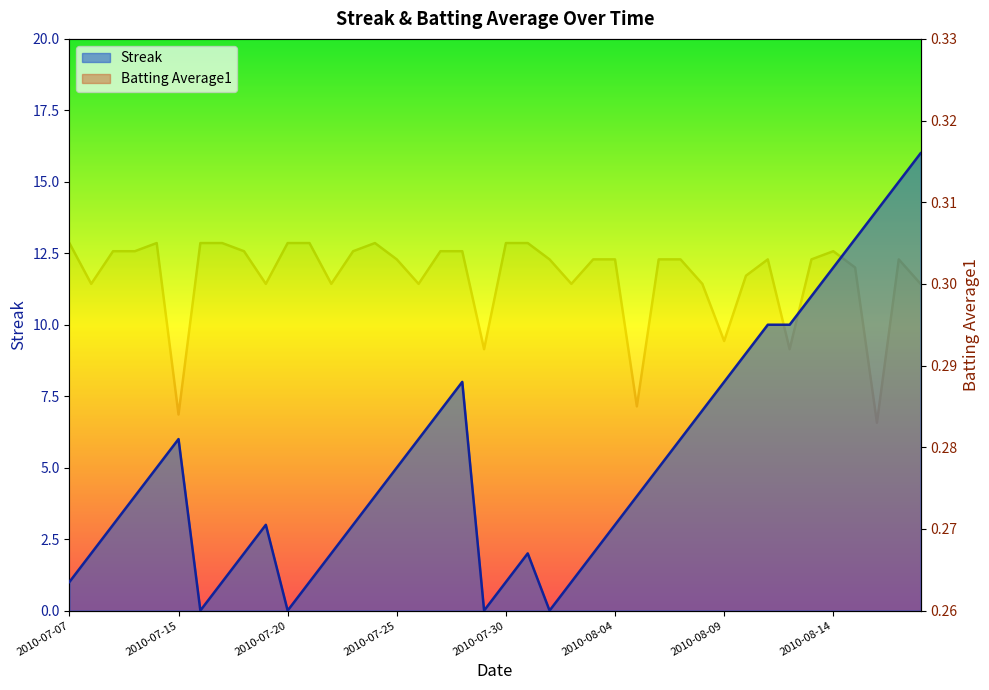

Is the value of Batting Average1 at 10 greater than the value of Streak at 29?

No